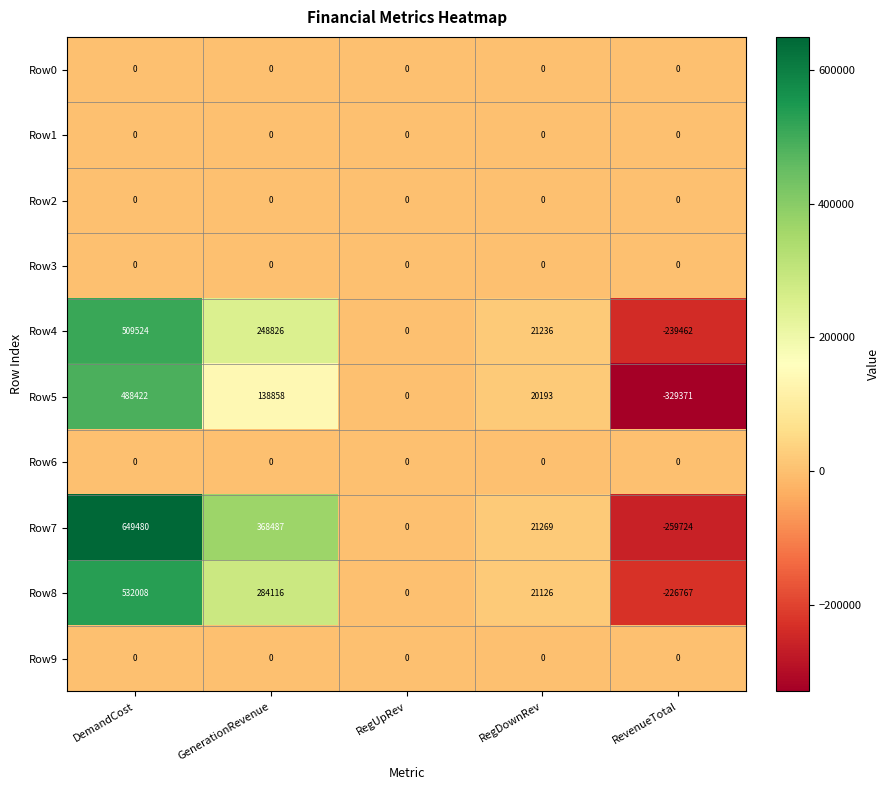

What is the total value across all series at RevenueTotal?

-1055324